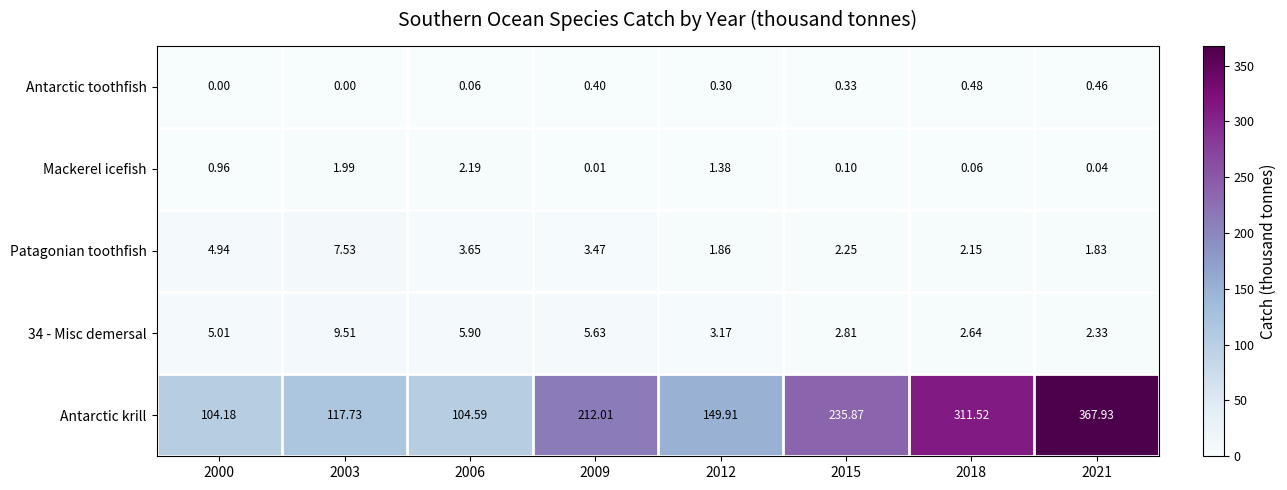

Which series has the largest range (max minus min)?

Antarctic krill